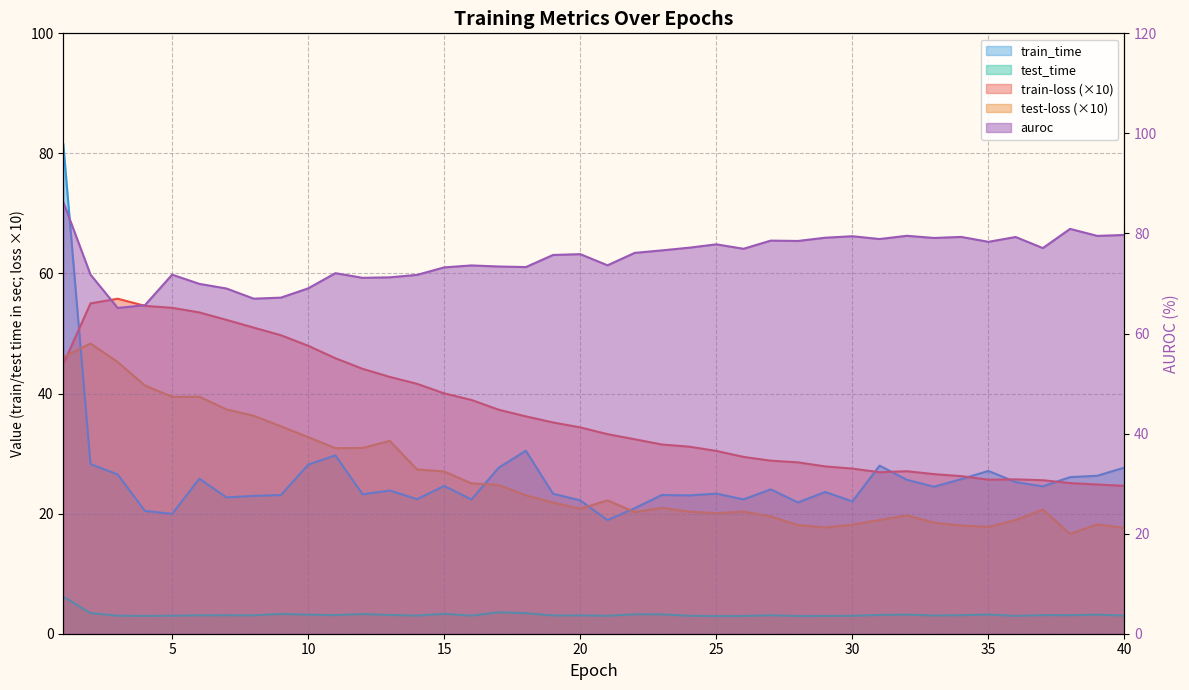

At which category is the sum across all series the highest?

1